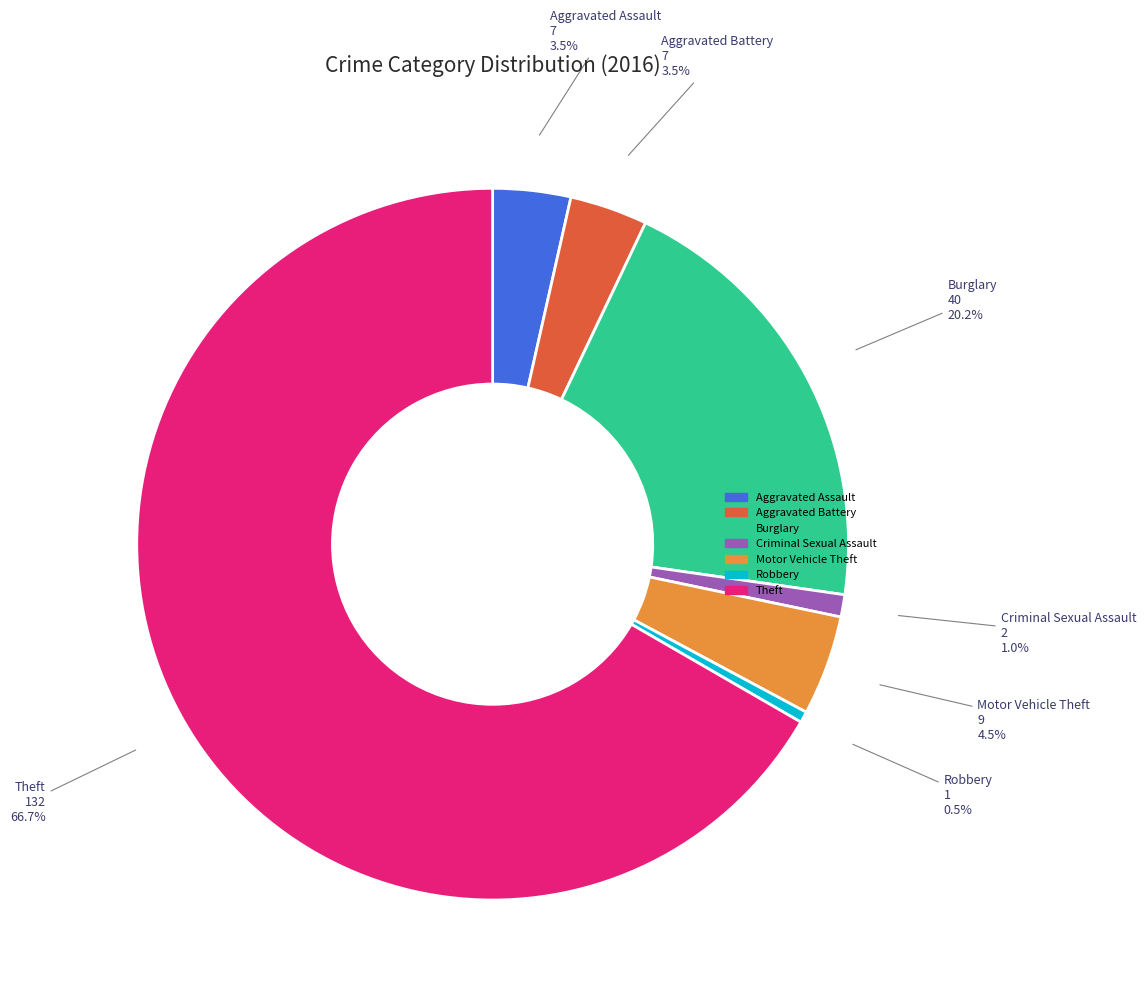

Does Criminal Sexual Assault account for over 50% of the chart?

No